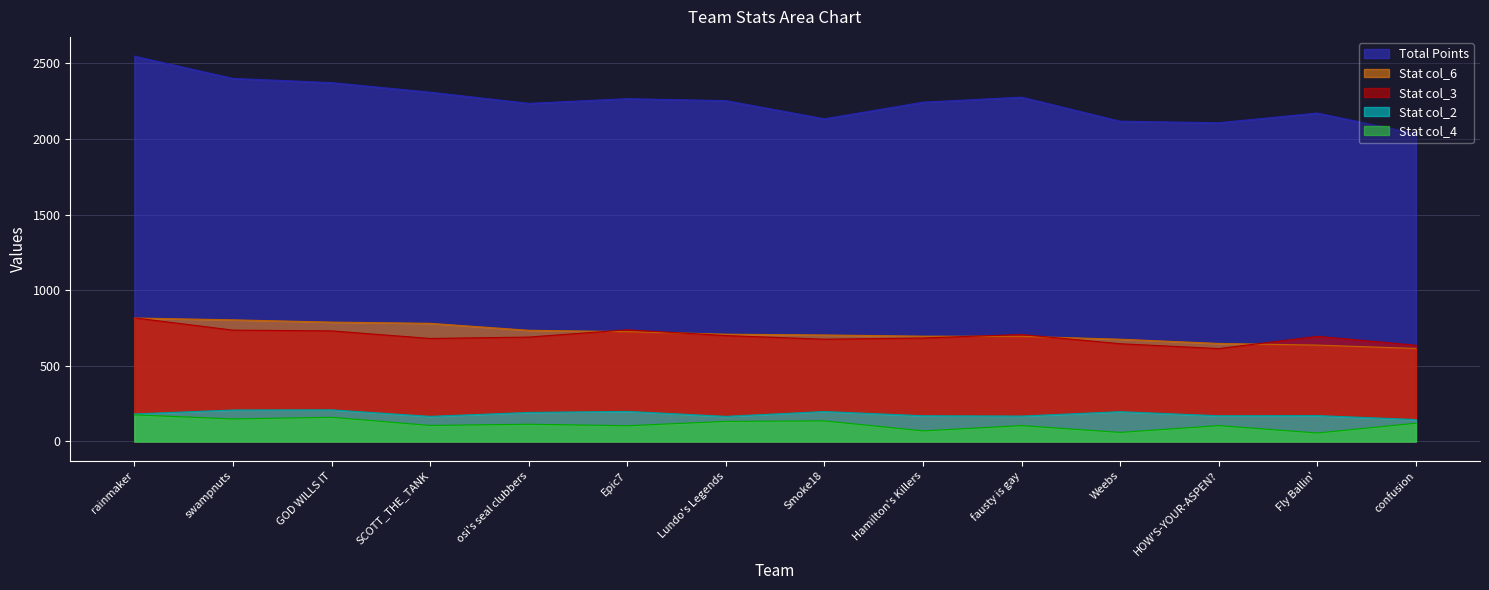

True or false: col_4 has more than 1 interior local peaks.

True